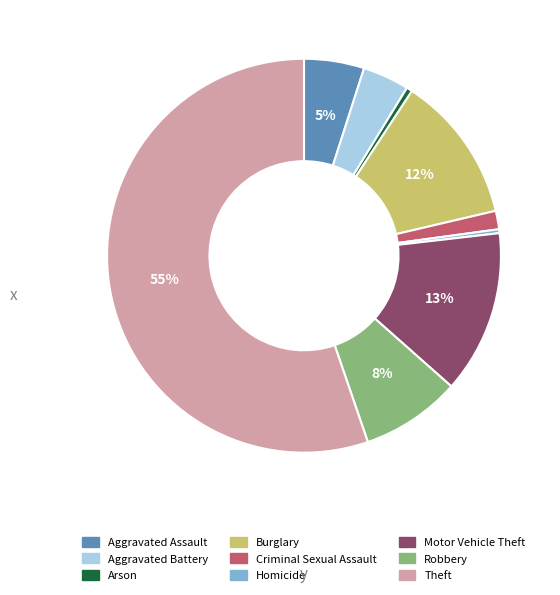

What percentage is the Aggravated Assault slice, to the nearest percent?

5%